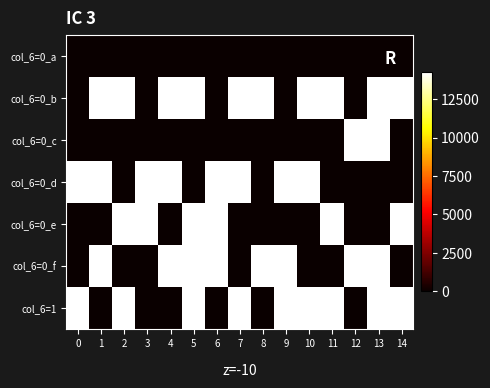

Reading left to right, what are all the values shown in this chart?

col_6=0_a: 0=0.0	1=0.0	2=0.0	3=0.0	4=0.0	5=0.0	6=0.0	7=0.0	8=0.0	9=0.0	10=0.0	11=0.0	12=0.0	13=0.0	14=0.0
col_6=0_b: 0=0.0	1=14243.5	2=14243.5	3=0.0	4=14243.5	5=14243.5	6=0.0	7=14243.5	8=14243.5	9=0.0	10=14243.5	11=14243.5	12=0.0	13=14243.5	14=14243.5
col_6=0_c: 0=0.0	1=0.0	2=0.0	3=0.0	4=0.0	5=0.0	6=0.0	7=0.0	8=0.0	9=0.0	10=0.0	11=0.0	12=14243.5	13=14243.5	14=0.0
col_6=0_d: 0=14243.5	1=14243.5	2=0.0	3=14243.5	4=14243.5	5=0.0	6=14243.5	7=14243.5	8=0.0	9=14243.5	10=14243.5	11=0.0	12=0.0	13=0.0	14=0.0
col_6=0_e: 0=0.0	1=0.0	2=14243.5	3=14243.5	4=0.0	5=14243.5	6=14243.5	7=0.0	8=0.0	9=0.0	10=0.0	11=14243.5	12=0.0	13=0.0	14=14243.5
col_6=0_f: 0=0.0	1=14243.5	2=0.0	3=0.0	4=14243.5	5=14243.5	6=14243.5	7=0.0	8=14243.5	9=14243.5	10=0.0	11=0.0	12=14243.5	13=14243.5	14=0.0
col_6=1: 0=14243.5	1=0.0	2=14243.5	3=0.0	4=0.0	5=14243.5	6=0.0	7=14243.5	8=0.0	9=14243.5	10=14243.5	11=14243.5	12=0.0	13=14243.5	14=14243.5